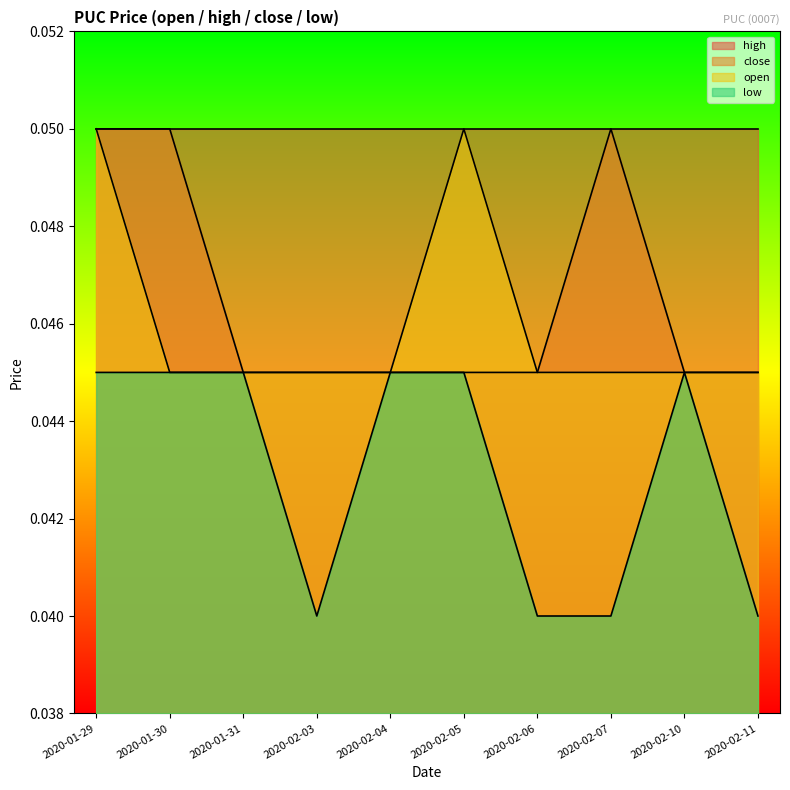

How many data points does each series have?

10